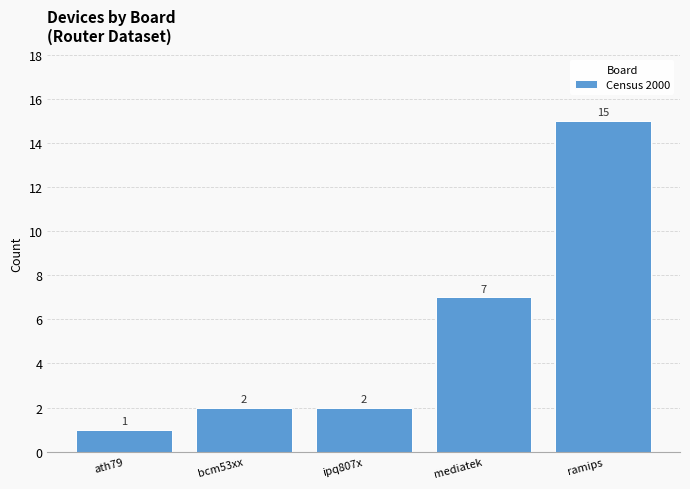

What is the change in value from ath79 to ipq807x?

+1